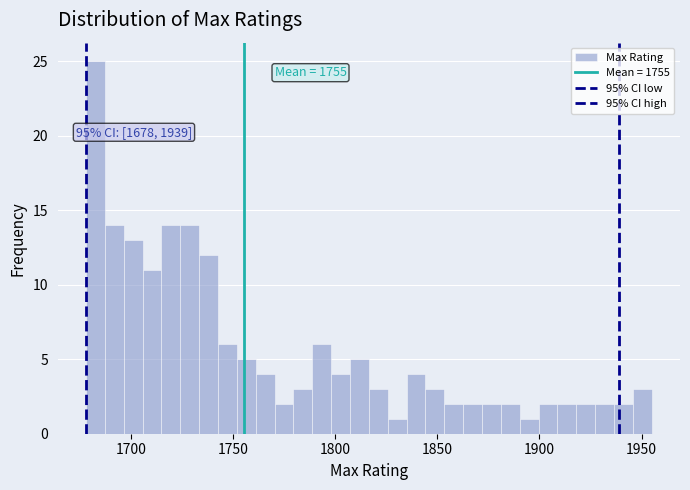

Read against the x-axis, roughly where is the centre of the tallest bar?

1685